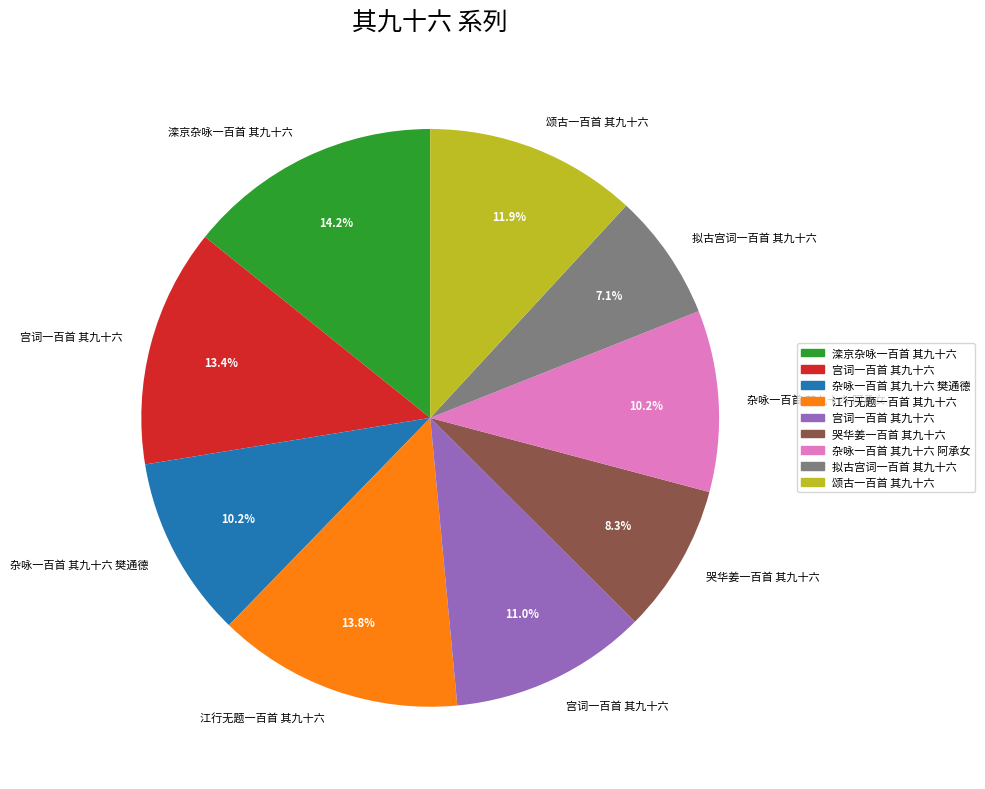

Is there a majority slice in this chart?

No